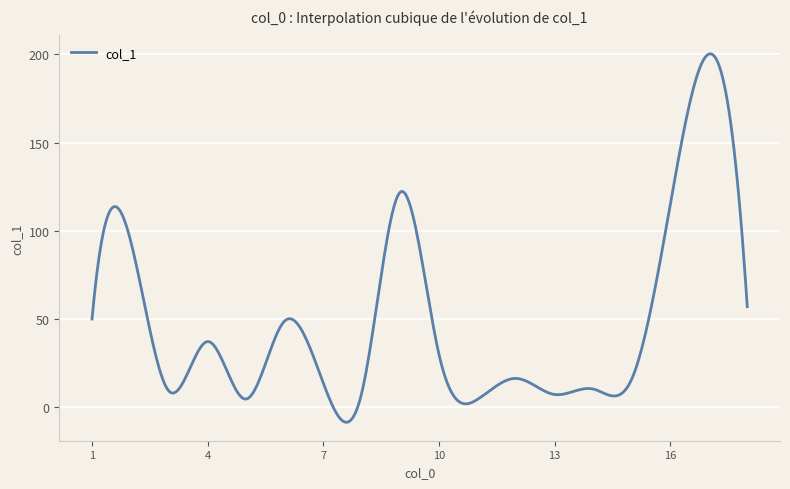

What is the smallest value displayed?

-8.6